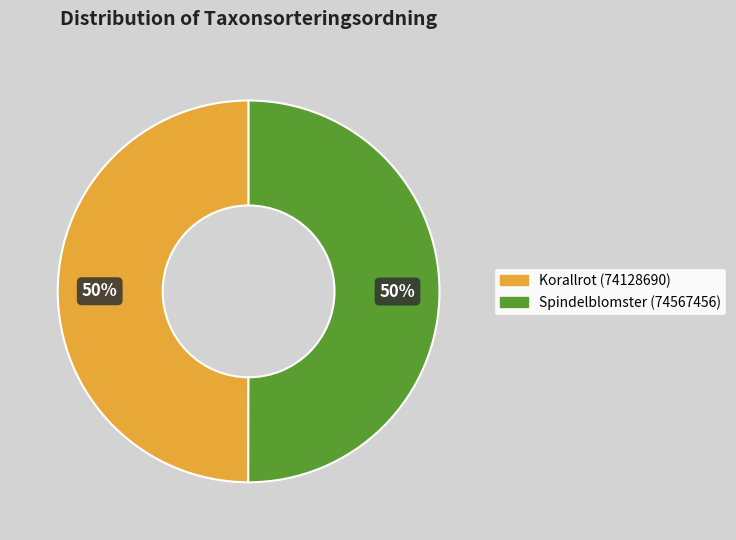

Is it true that Korallrot (74128690) is 43% of the pie?

False